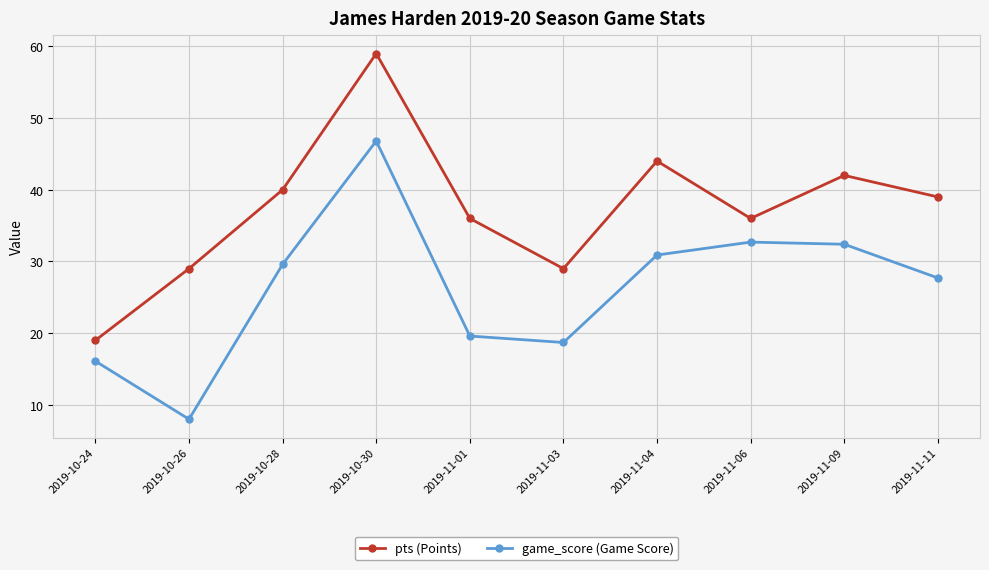

Is it true that game_score (Game Score) equals 32.7 at 2019-11-06?

True